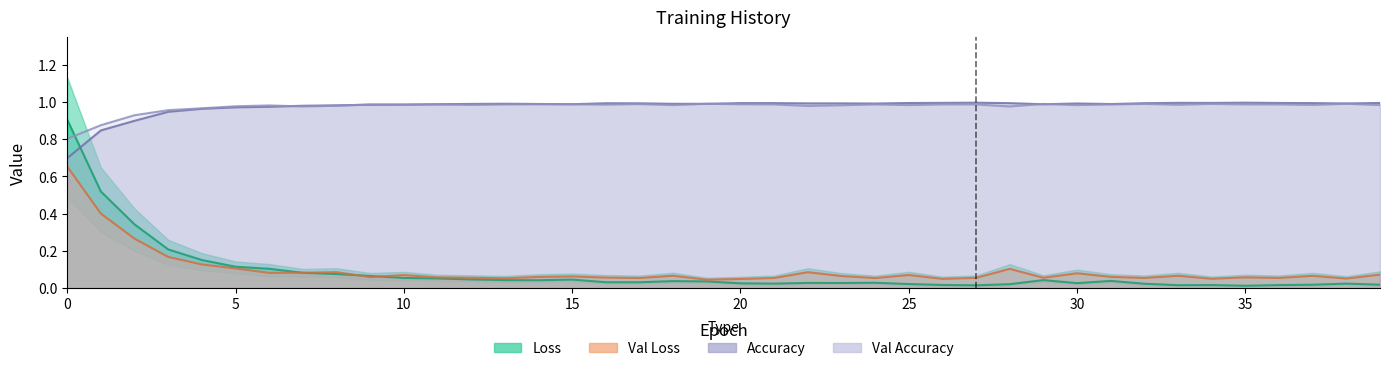

Reading left to right, transcribe all the data shown in this chart.

loss: 0.9	0.5	0.3	0.2	0.1	0.1	0.1	0.1	0.1	0.1	0.1	0.1	0.0	0.0	0.0	0.0	0.0	0.0	0.0	0.0	0.0	0.0	0.0	0.0	0.0	0.0	0.0	0.0	0.0	0.0	0.0	0.0	0.0	0.0	0.0	0.0	0.0	0.0	0.0	0.0
val_loss: 0.7	0.4	0.3	0.2	0.1	0.1	0.1	0.1	0.1	0.1	0.1	0.1	0.1	0.1	0.1	0.1	0.1	0.1	0.1	0.0	0.0	0.1	0.1	0.1	0.1	0.1	0.0	0.1	0.1	0.1	0.1	0.1	0.1	0.1	0.0	0.1	0.1	0.1	0.0	0.1
acc: 0.7	0.8	0.9	0.9	1.0	1.0	1.0	1.0	1.0	1.0	1.0	1.0	1.0	1.0	1.0	1.0	1.0	1.0	1.0	1.0	1.0	1.0	1.0	1.0	1.0	1.0	1.0	1.0	1.0	1.0	1.0	1.0	1.0	1.0	1.0	1.0	1.0	1.0	1.0	1.0
val_acc: 0.8	0.9	0.9	1.0	1.0	1.0	1.0	1.0	1.0	1.0	1.0	1.0	1.0	1.0	1.0	1.0	1.0	1.0	1.0	1.0	1.0	1.0	1.0	1.0	1.0	1.0	1.0	1.0	1.0	1.0	1.0	1.0	1.0	1.0	1.0	1.0	1.0	1.0	1.0	1.0